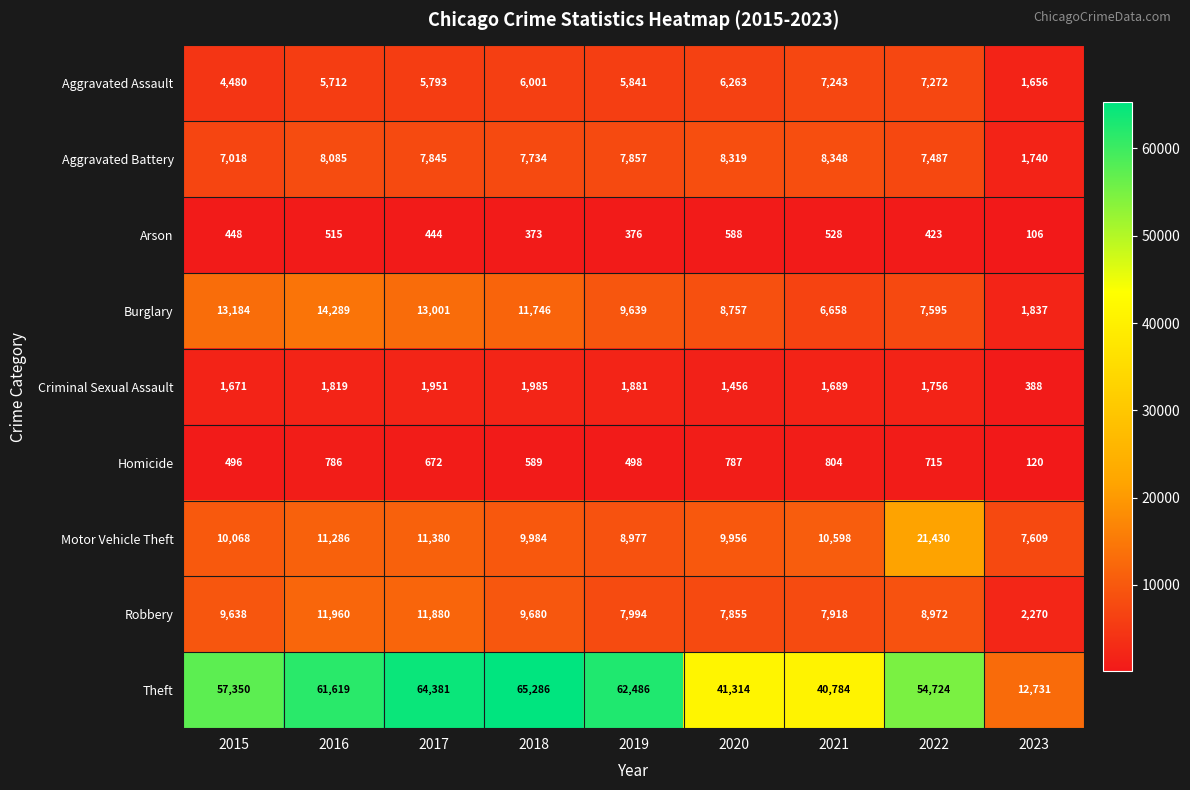

What is the minimum value for Motor Vehicle Theft?

7609